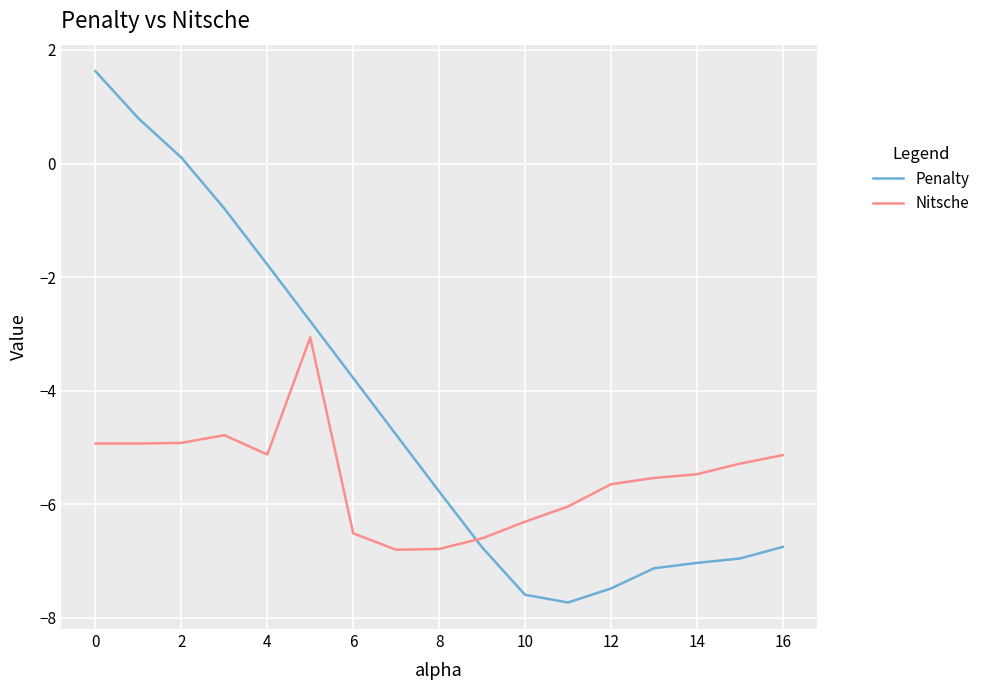

List the series in order of their peak value, highest first.

Penalty, Nitsche